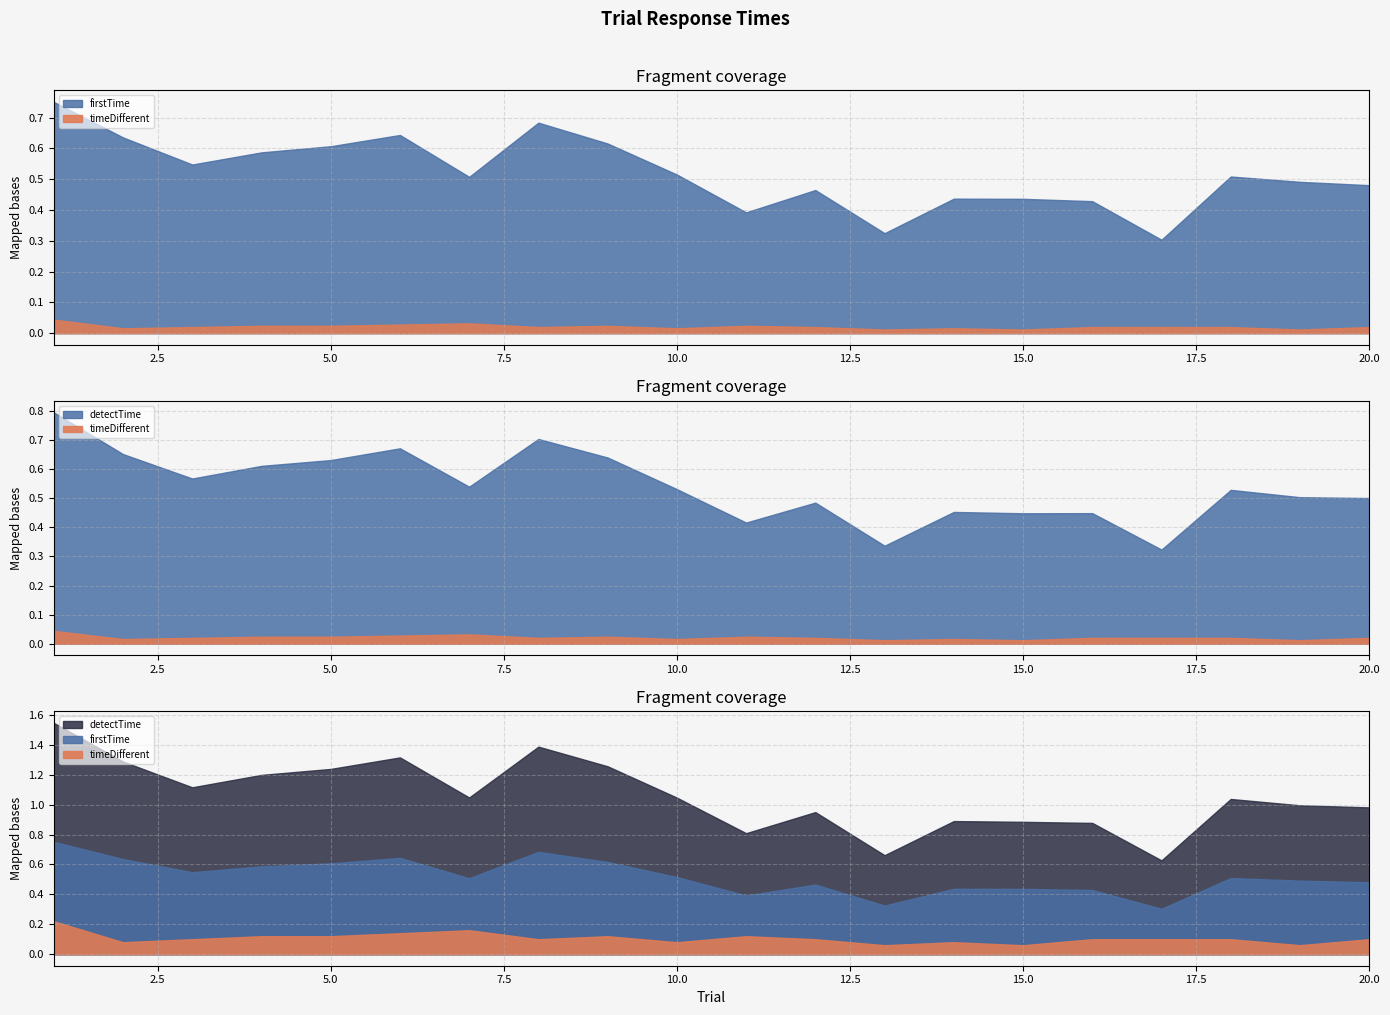

At which category does timeDifferent reach its first local valley?

2